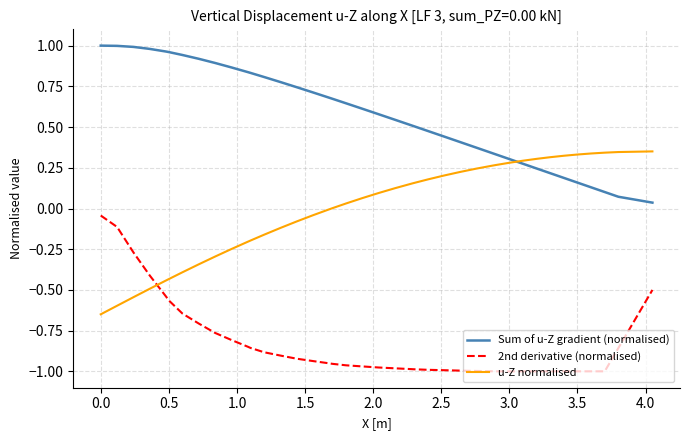

How many intersections are there between u-Z normalised and Sum of u-Z gradient (normalised)?

1